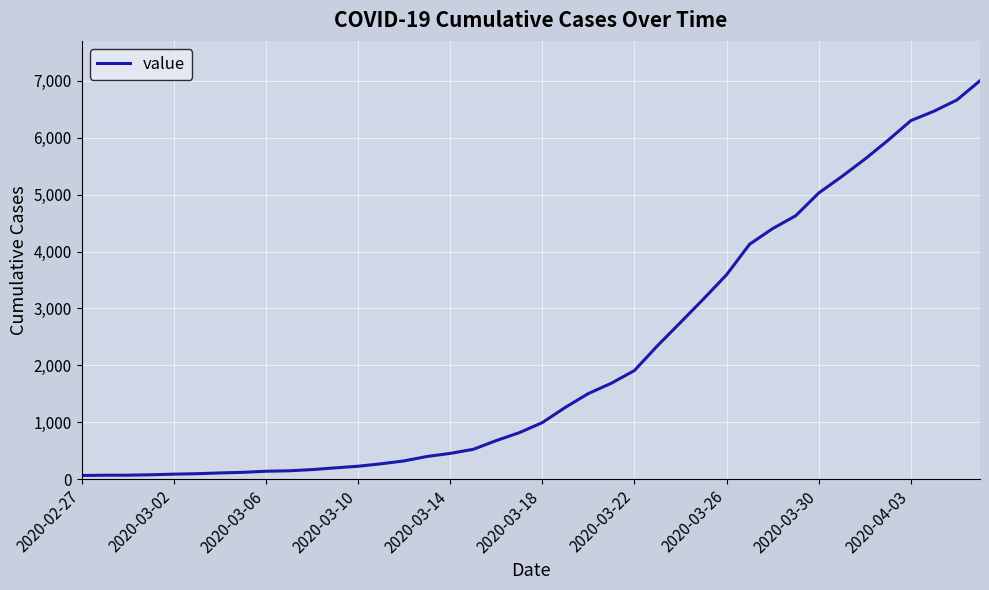

What is the maximum value shown in the chart?

7004